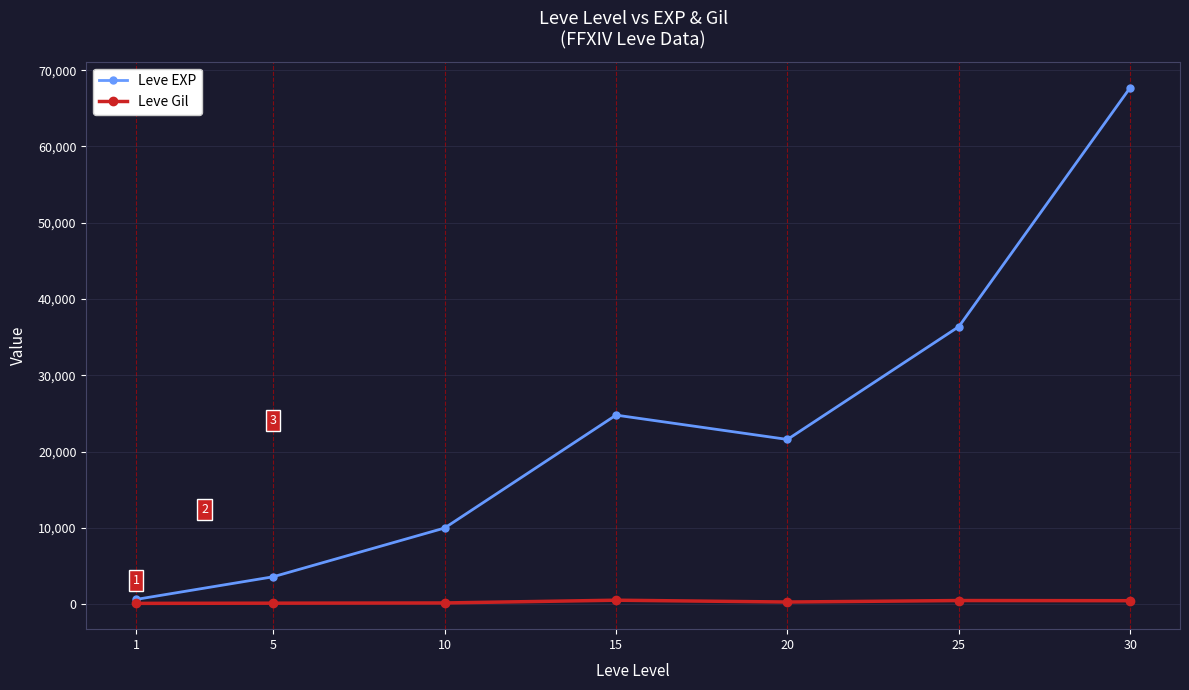

At how many categories does at least one series exceed 43950?

1